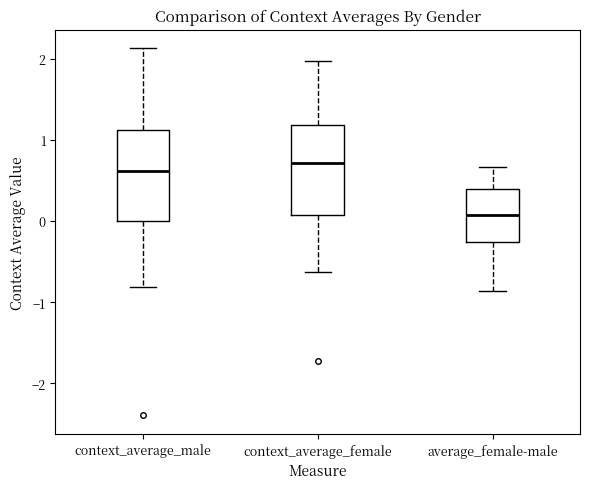

Reading left to right, read every box against the y-axis: the position of its median line, the range the box covers, and the ends of its whiskers. The values are not printed on the chart, so give them approximately, as read against the axis.

context_average_male: median 0.6, box 0.0 to 1.1, whiskers -0.8 to 2.1
context_average_female: median 0.7, box 0.1 to 1.2, whiskers -0.6 to 2.0
average_female-male: median 0.1, box -0.3 to 0.4, whiskers -0.9 to 0.7